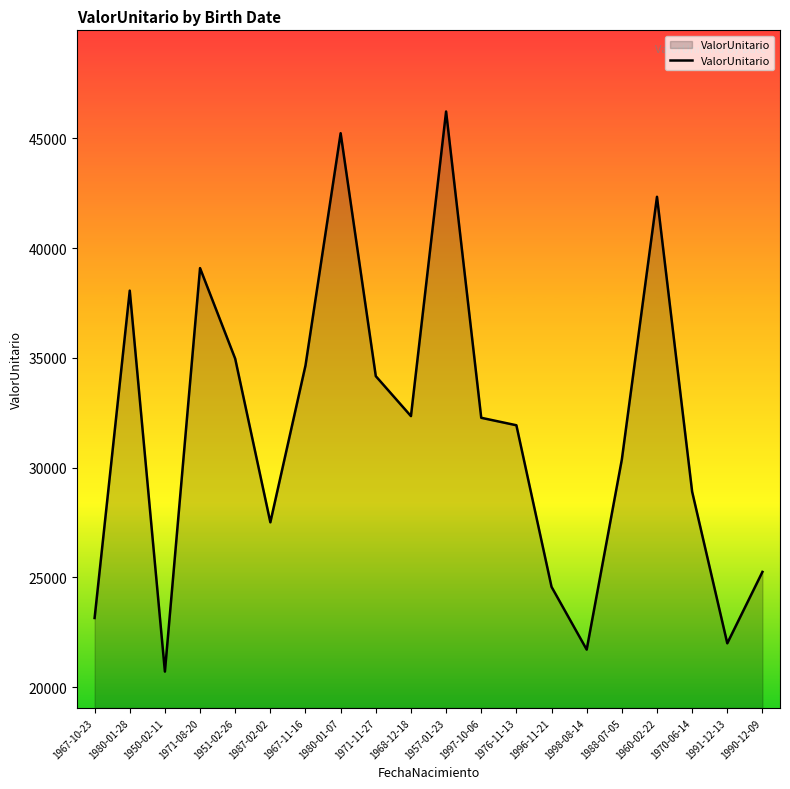

What is the approximate value at 1990-12-09?

25248.8